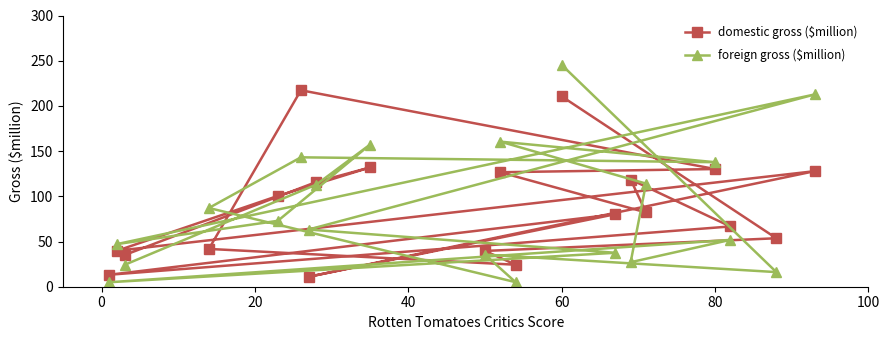

What is the difference between the highest and lowest values at 60?

34.8